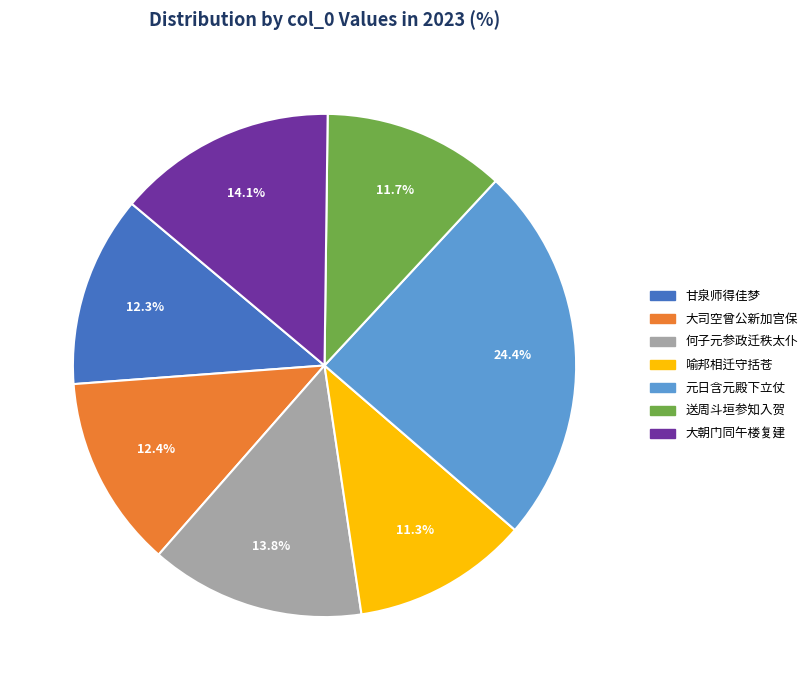

Is there any slice that represents more than half of the pie?

No